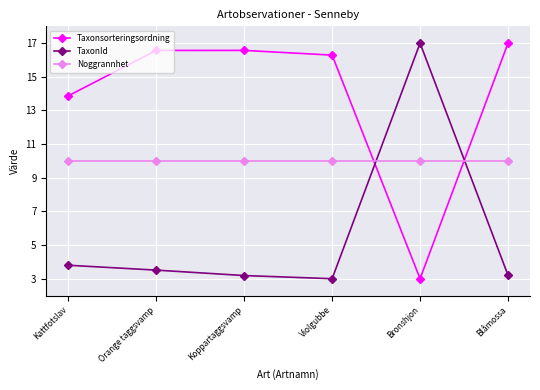

Reading right to left, transcribe all the data shown in this chart.

Taxonsorteringsordning: 17.0	3.0	16.3	16.6	16.6	13.9
TaxonId: 3.2	17.0	3.0	3.2	3.5	3.8
Noggrannhet: 10.0	10.0	10.0	10.0	10.0	10.0